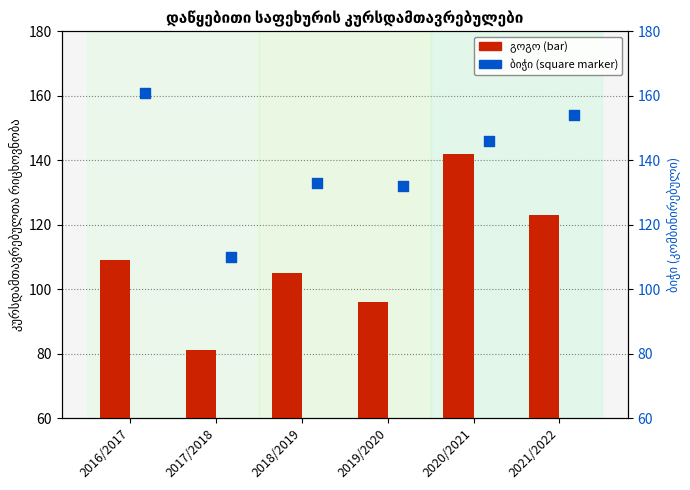

Which series contains the lowest Y value?

გოგო